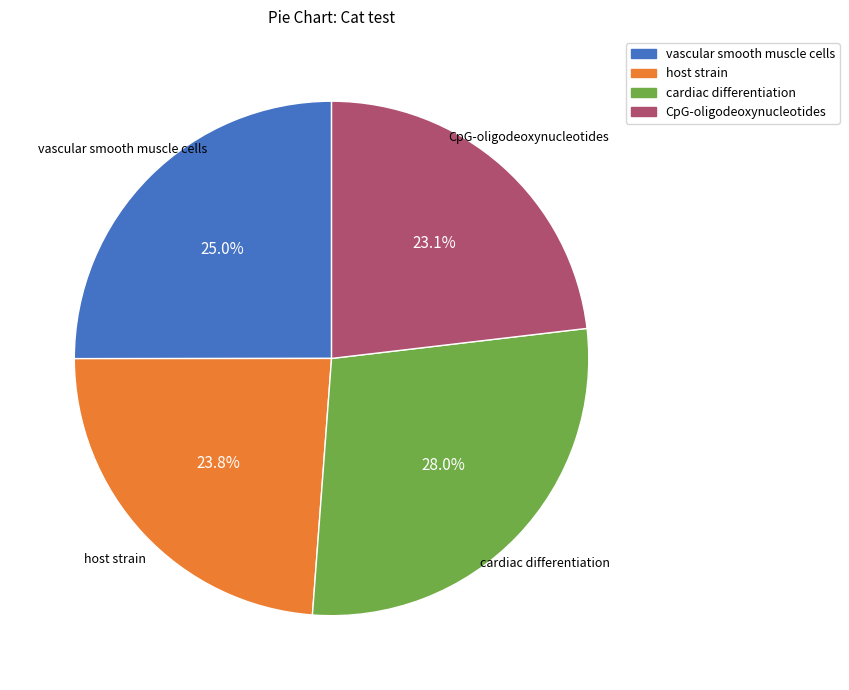

To the nearest percent, what is the average slice percentage?

25%